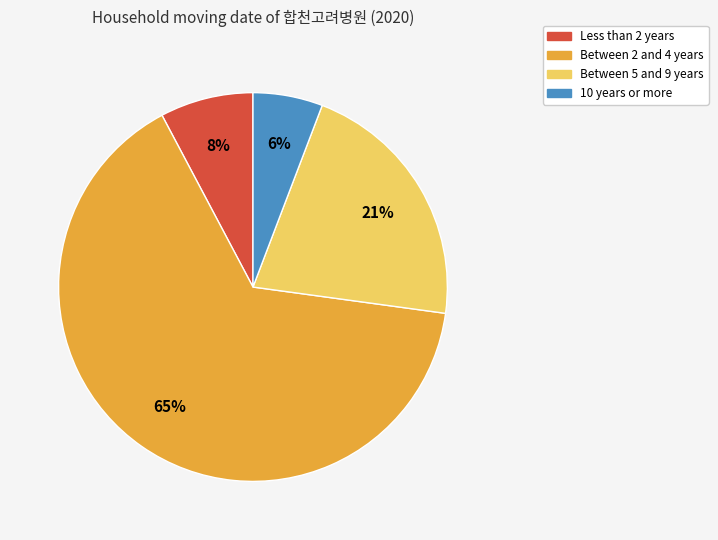

To the nearest percent, what is the difference between the largest and smallest slice percentages?

59%